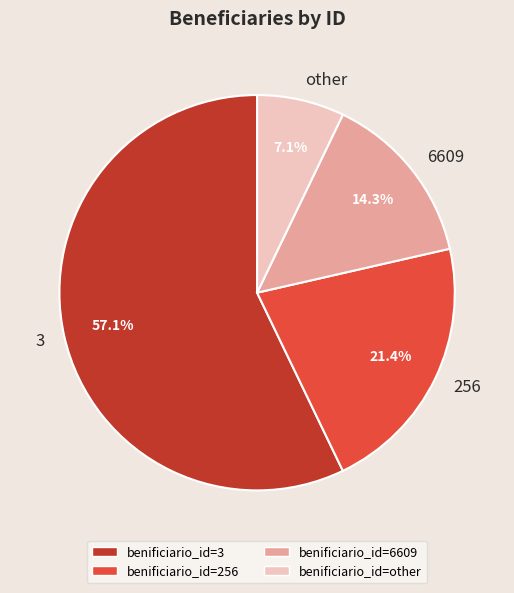

Which category accounts for the majority?

3